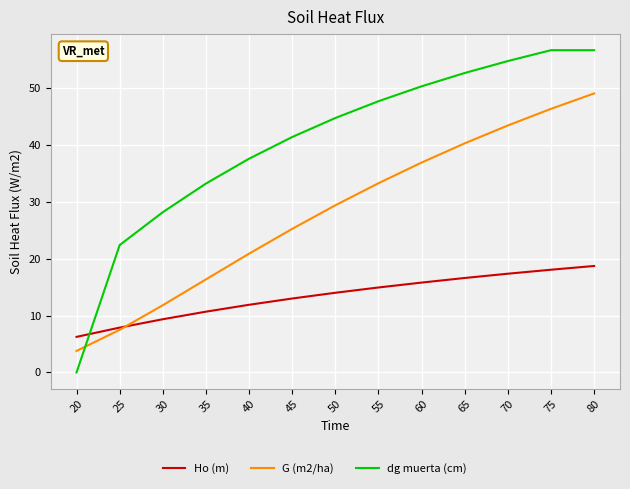

List the series in order of their overall mean, highest first.

dg muerta (cm), G (m2/ha), Ho (m)